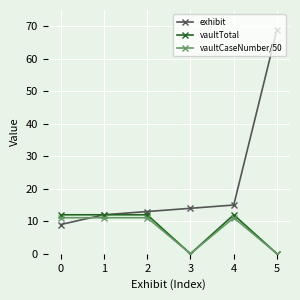

At which category is the sum across all series the highest?

5